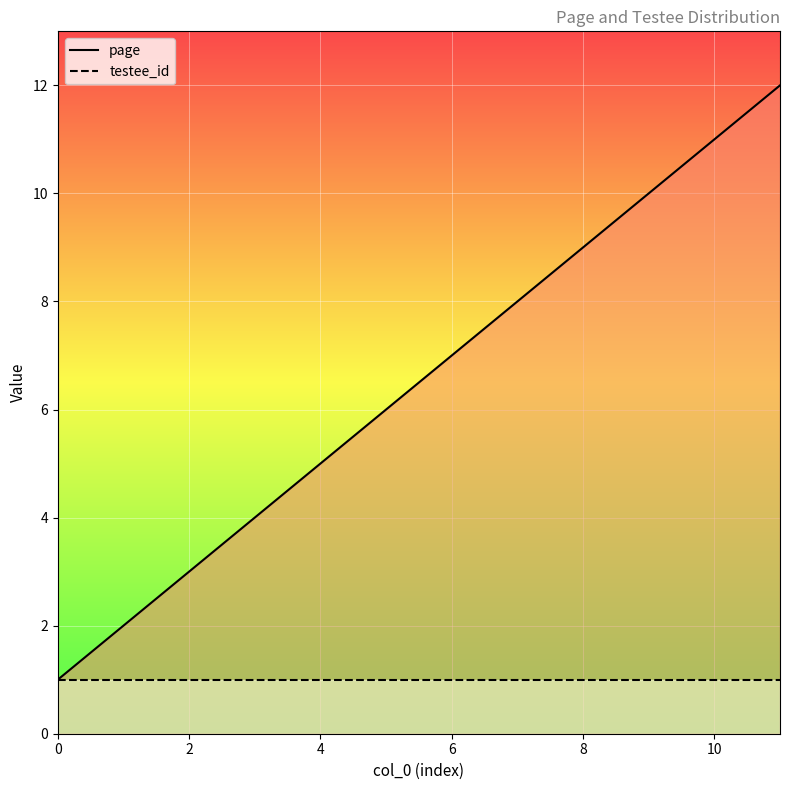

What is the sum of all page values?

78